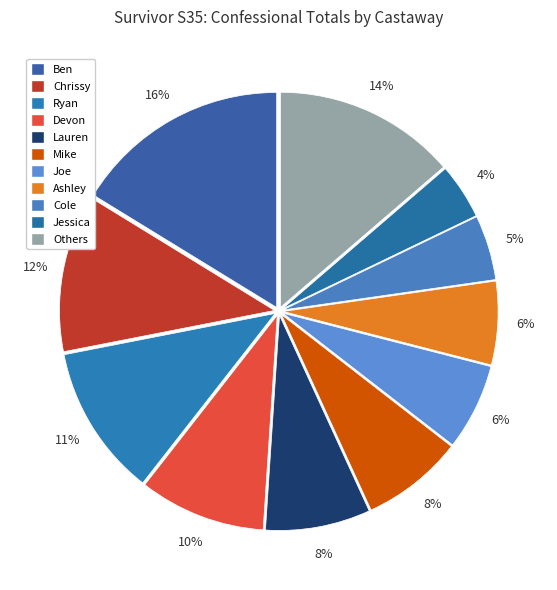

Count the number of slices in the pie.

11